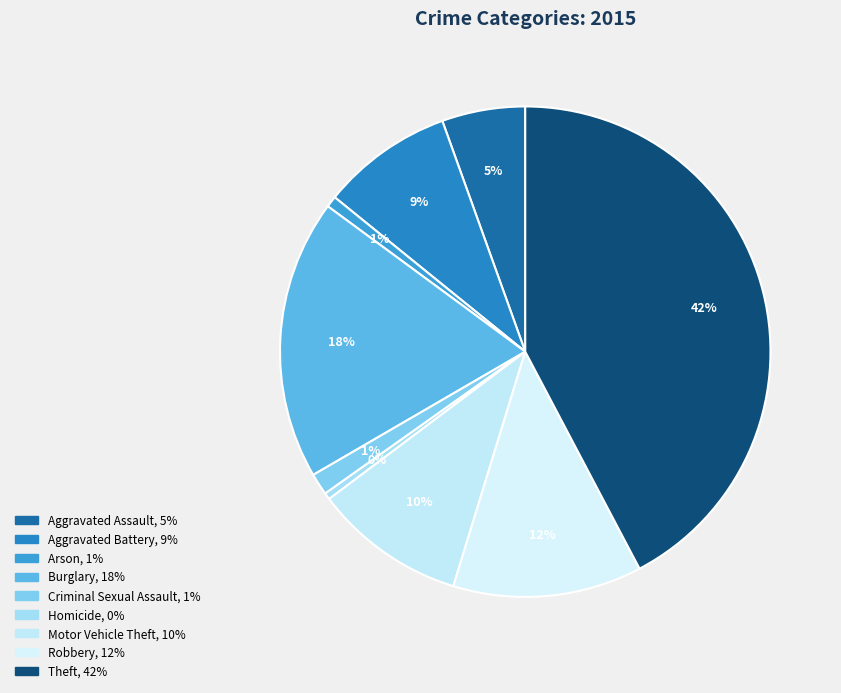

How many segments does this pie chart have?

9